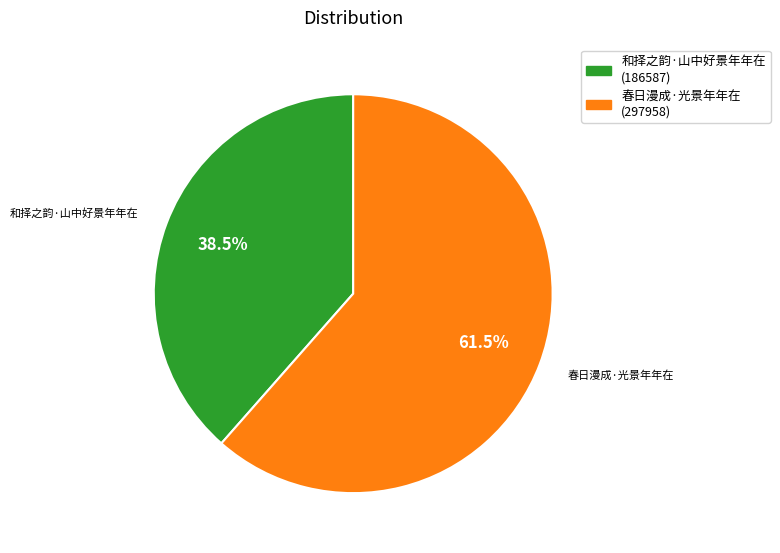

Is there any slice that represents more than half of the pie?

Yes